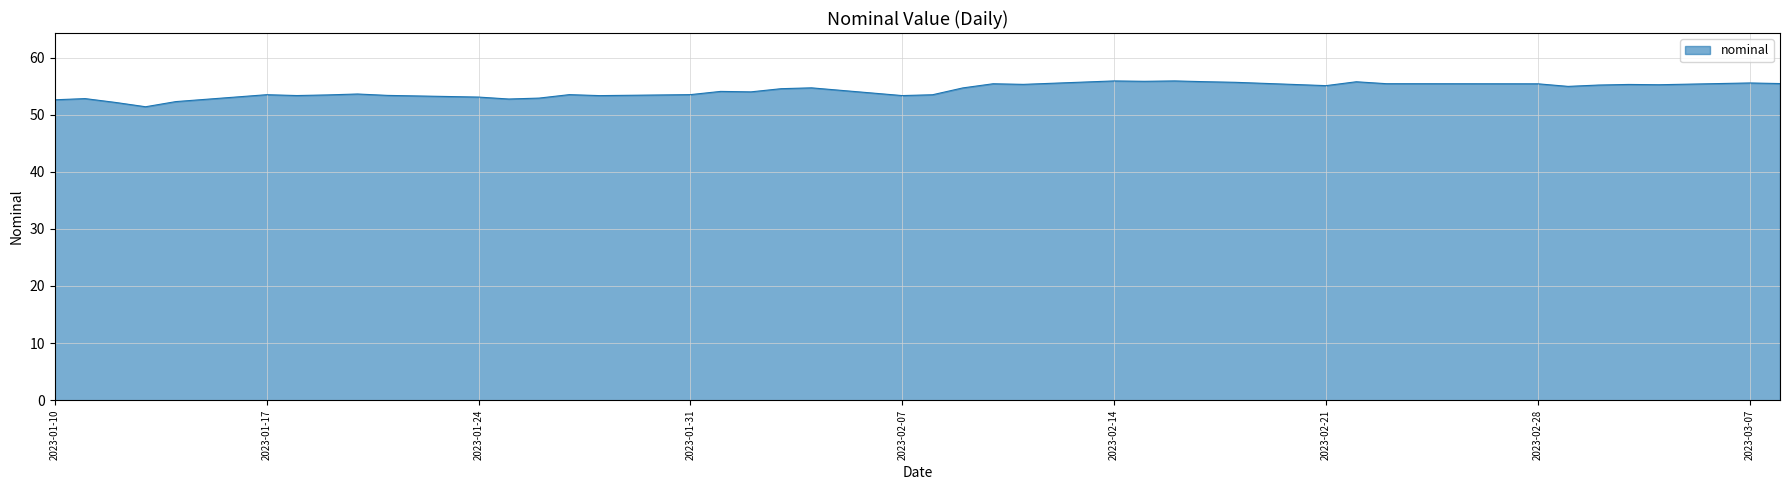

What is the maximum value shown in the chart?

55.9